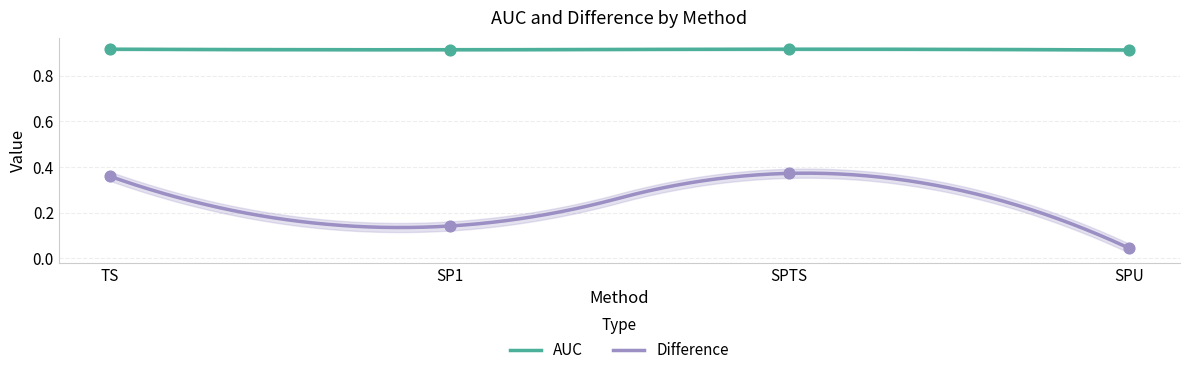

Which series has the largest total across all categories?

AUC